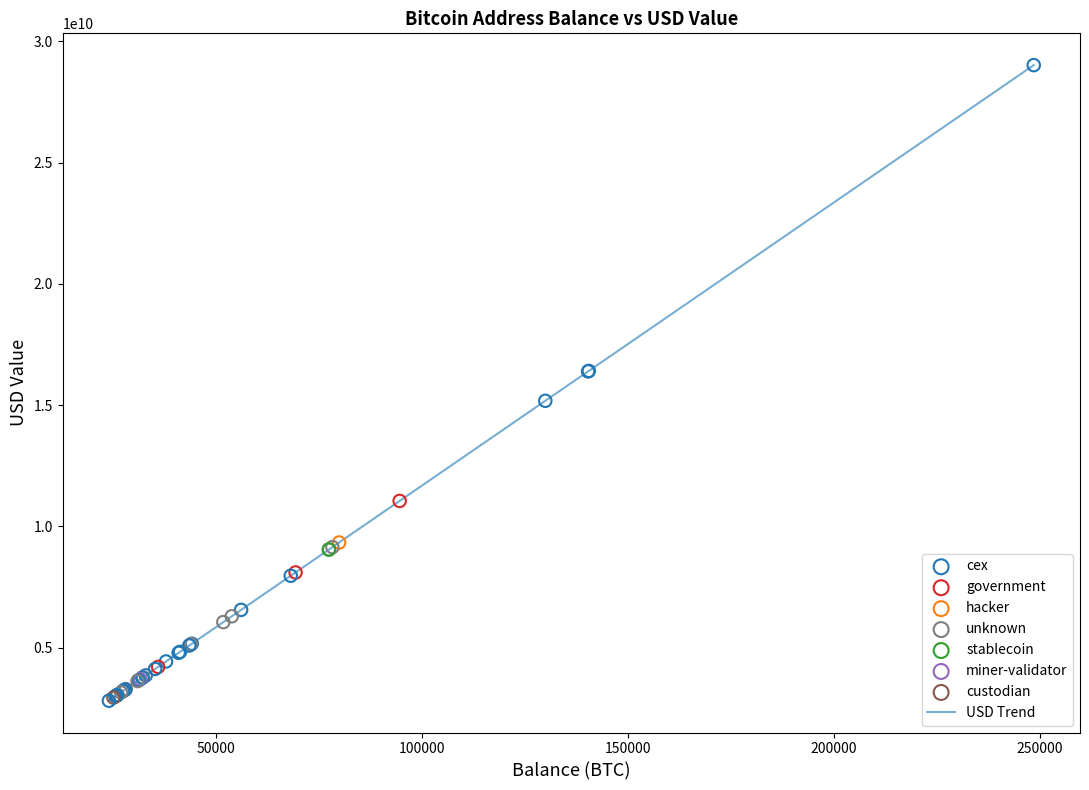

What is the difference between the maximum and minimum values?

26211233695.7